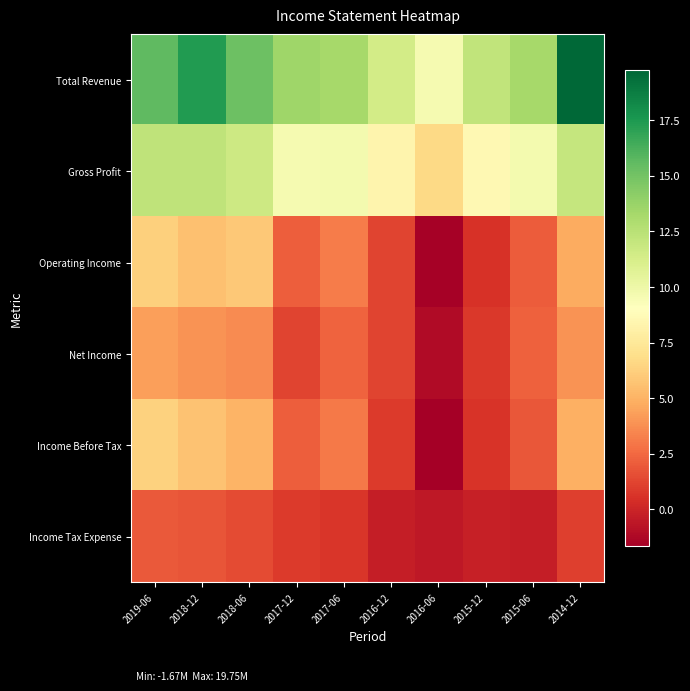

At which category is the sum across all series the highest?

2019-06